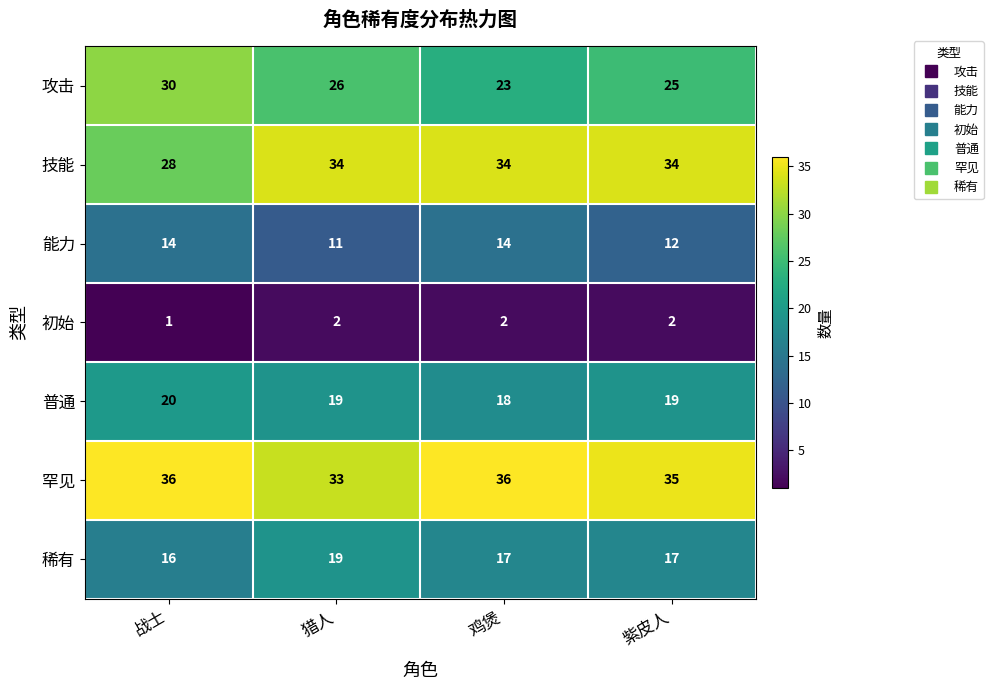

The value of 普通 at 鸡煲 is 18. True or false?

True